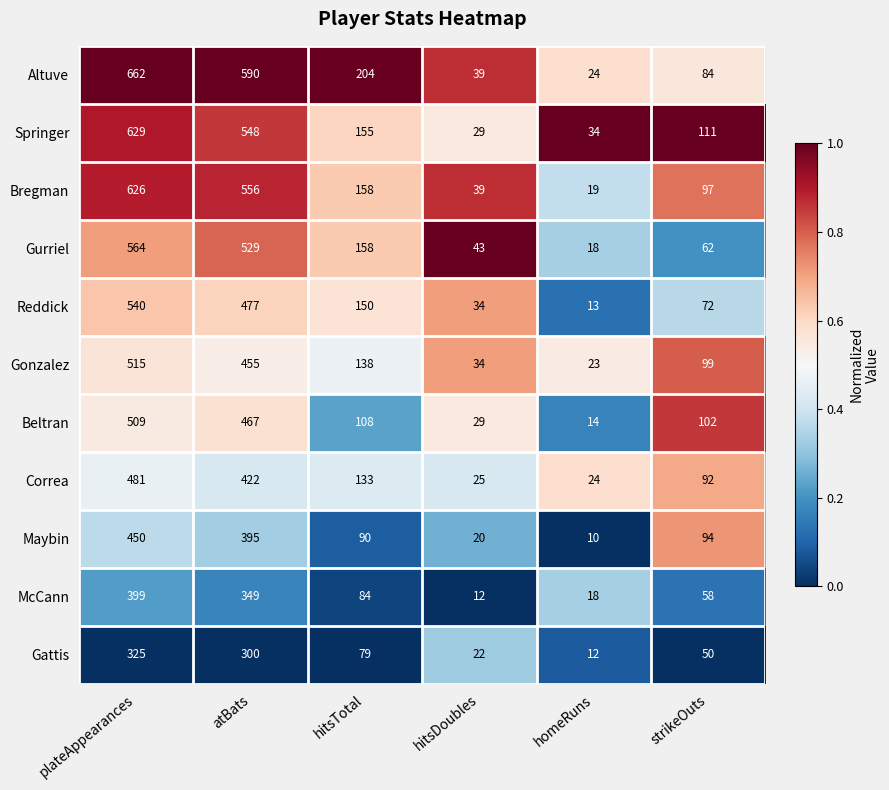

What value does the Beltran series have at hitsTotal?

108